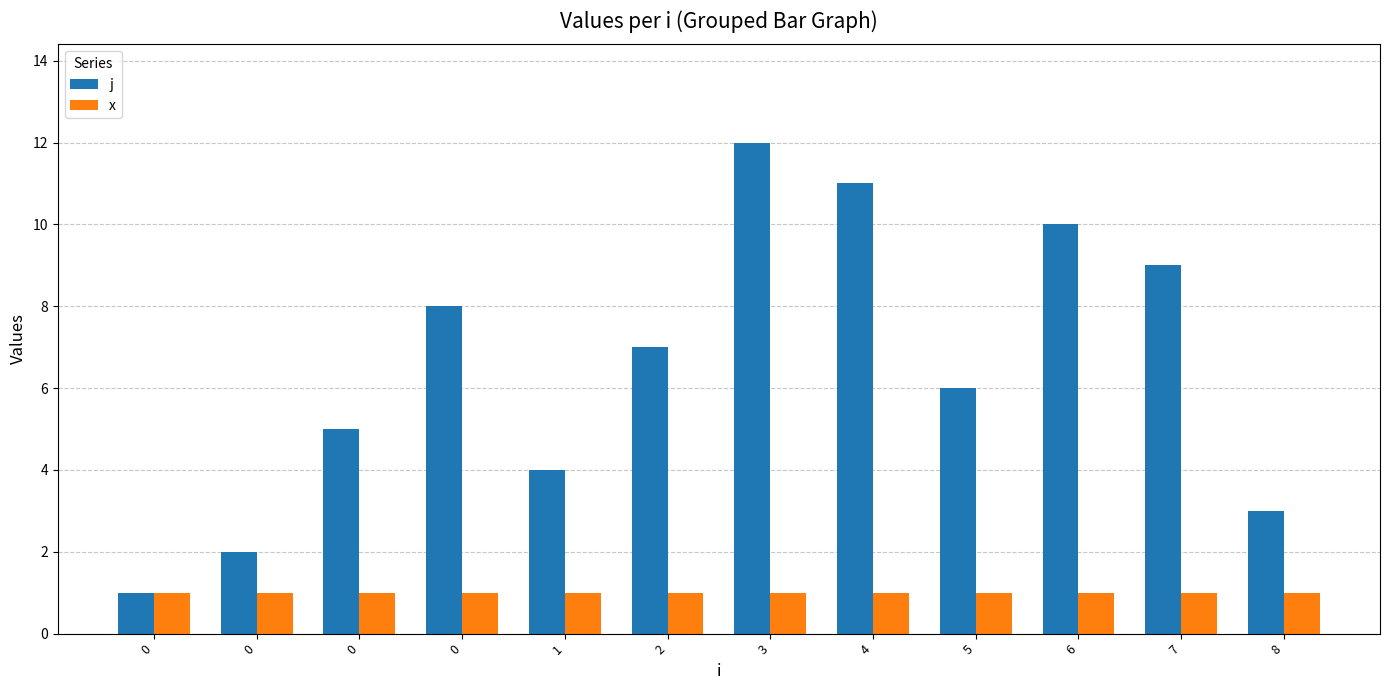

Rank the series by their maximum value, from highest to lowest.

j, x